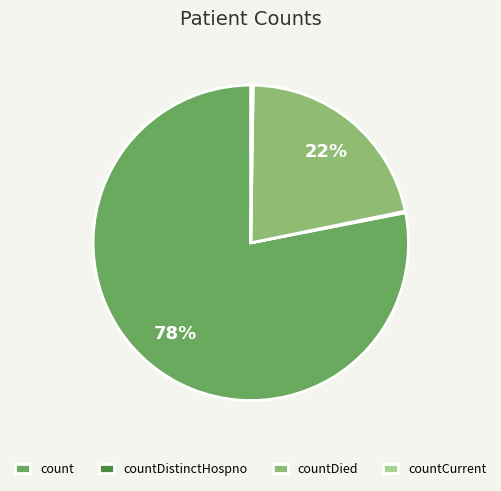

Is it true that count is 78% of the pie?

True